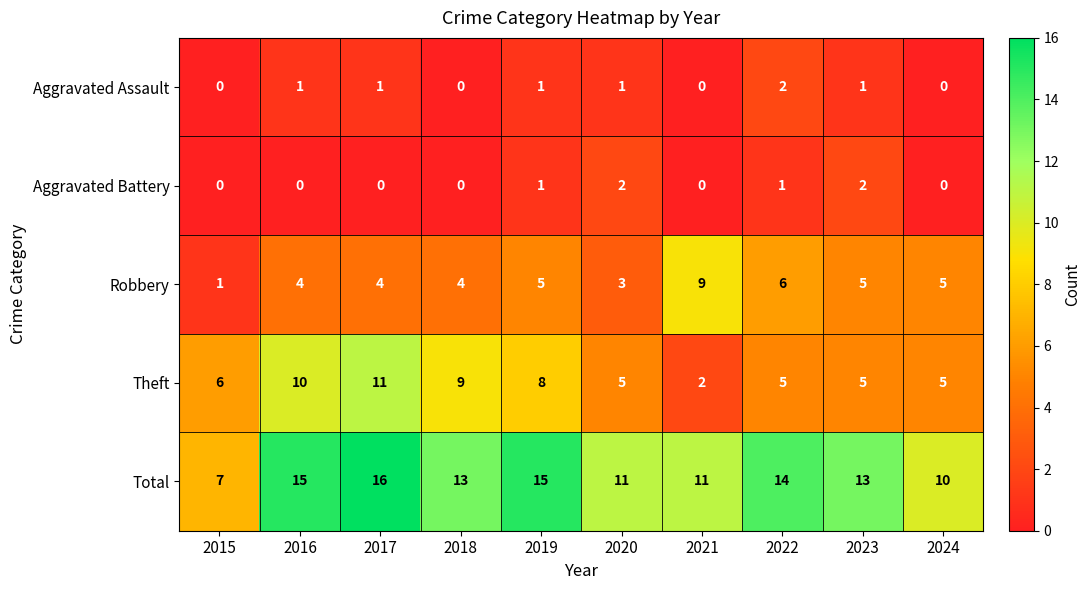

Which category has the highest value across all series?

2017